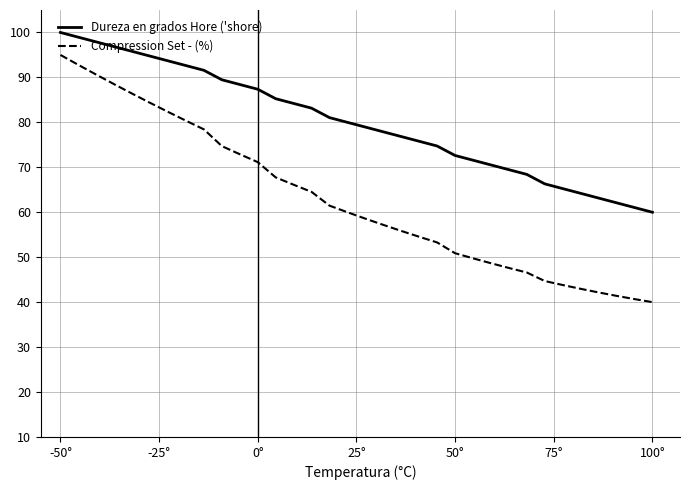

What is the maximum value shown in the chart?

100.0